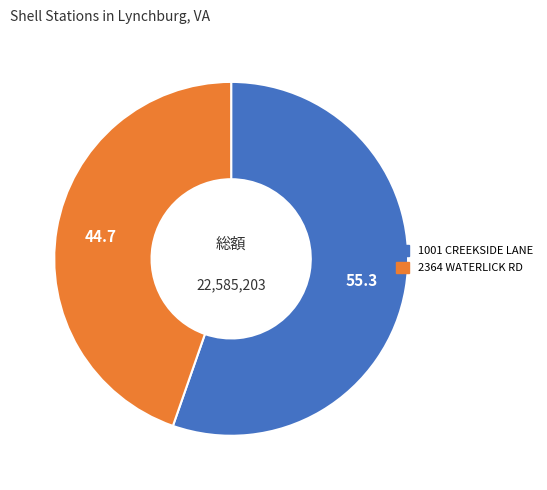

Is there a majority slice in this chart?

Yes